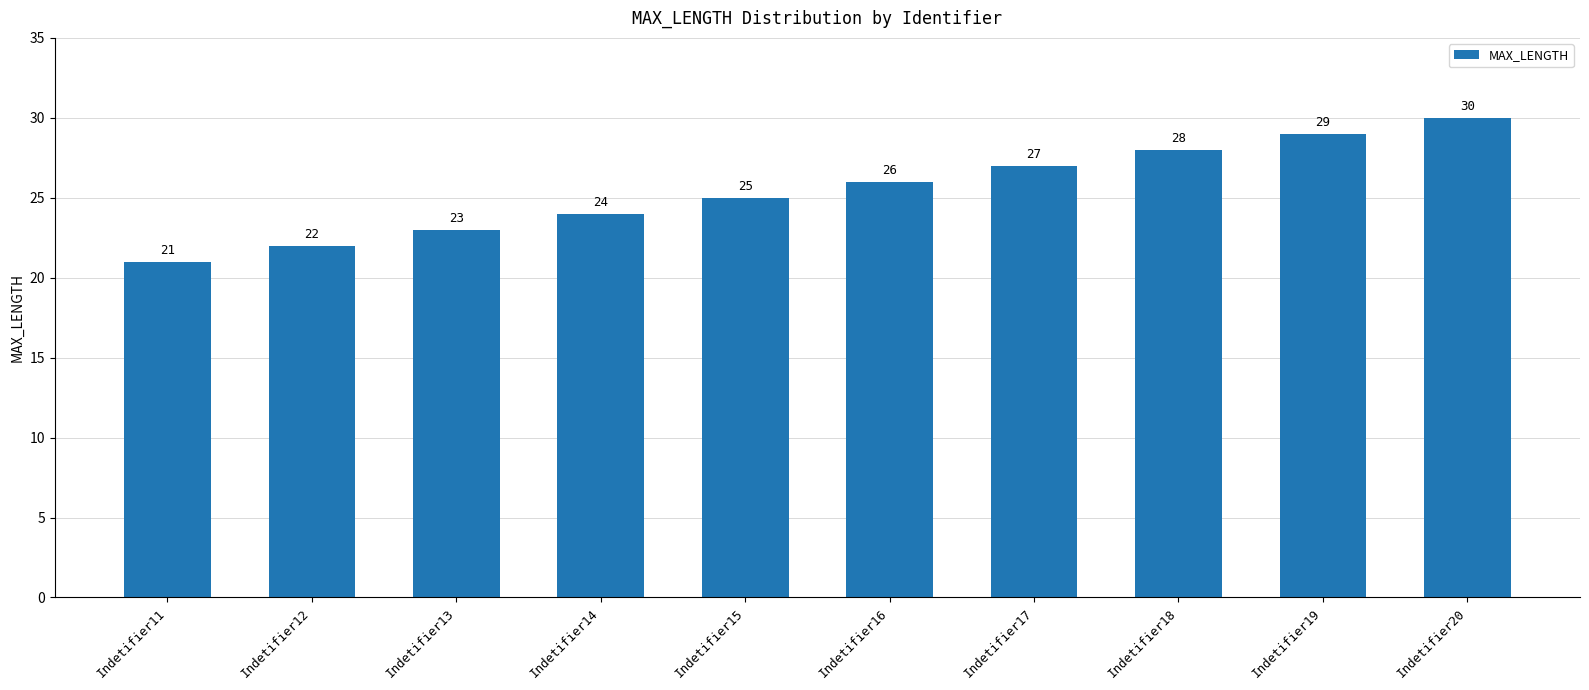

What is the ratio of the value at Indetifier17 to the value at Indetifier14?

1.1